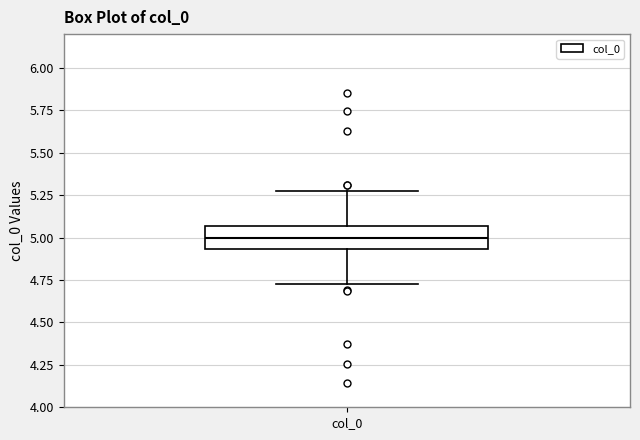

Read this box plot against the y-axis: the position of the median line, the range covered by the box, and the ends of both whiskers. The values are not printed on the chart, so give them approximately, as read against the axis.

median 5.00, box 4.95 to 5.05, whiskers 4.75 to 5.25